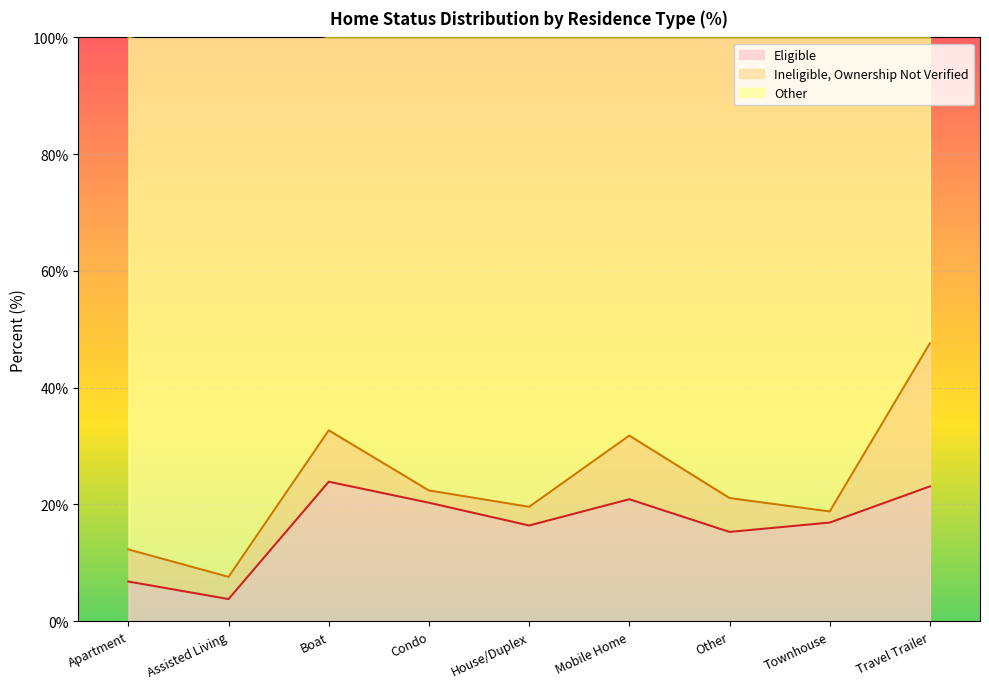

At which category does Eligible reach its first local peak?

Boat